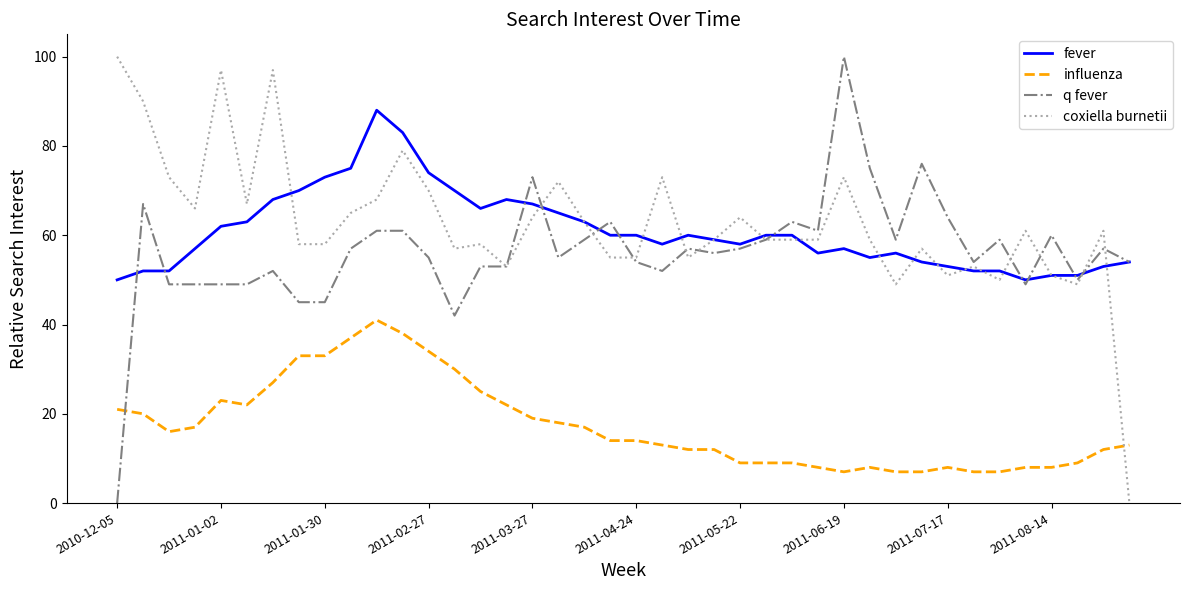

Which series ends up on top after the final intersection of q fever and influenza?

q fever